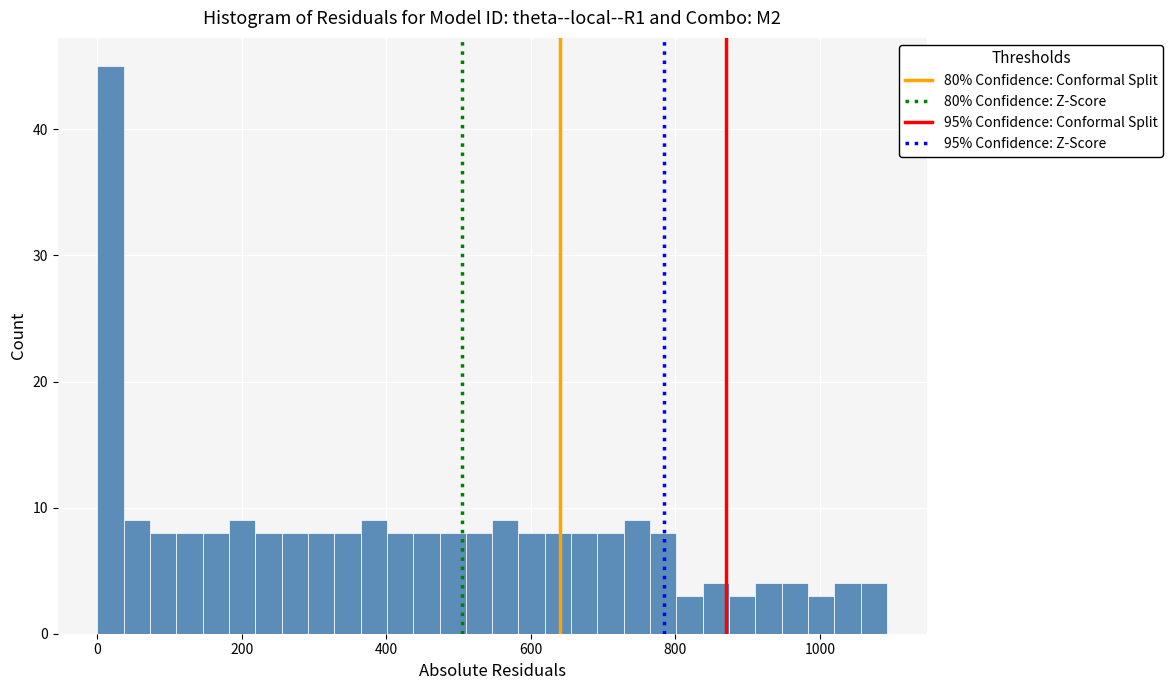

Read against the x-axis, roughly where is the centre of the tallest bar?

20